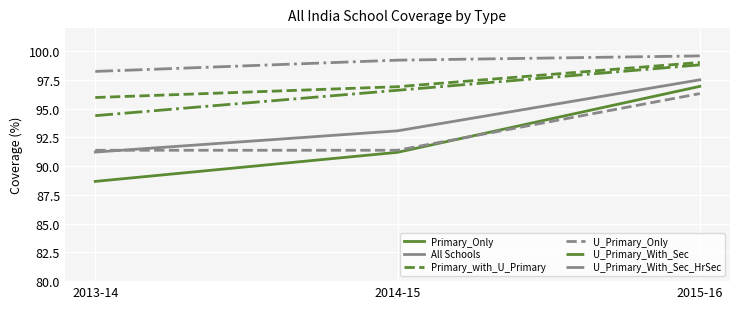

Where is Primary_with_U_Primary nearest to the value 97?

2014-15